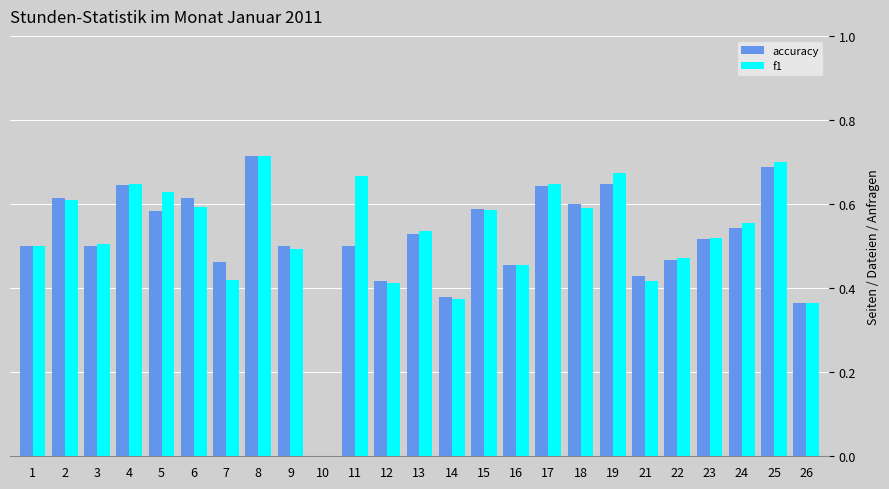

What is the sum of the accuracy values at 21 and 6?

1.0